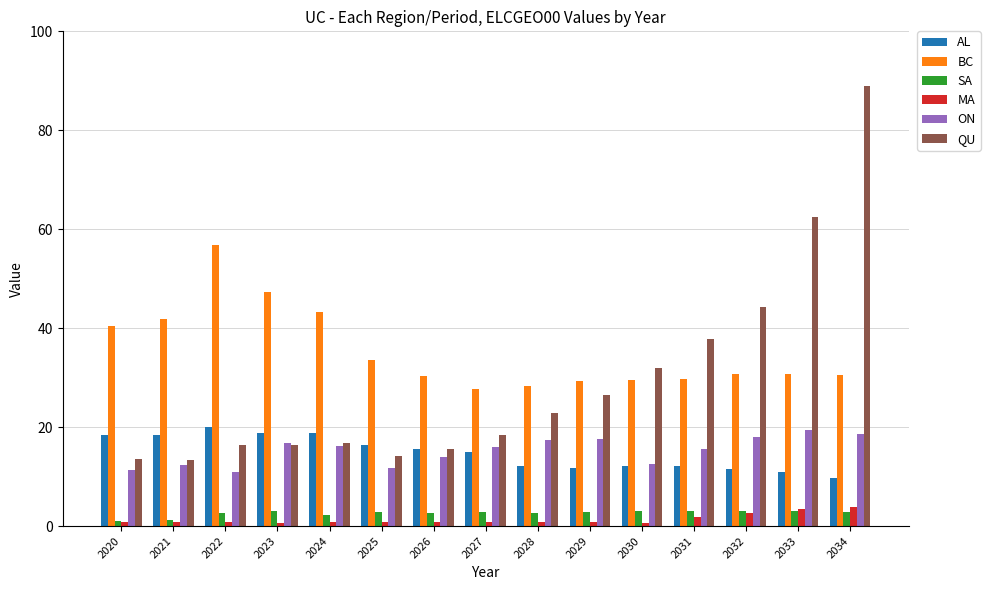

Is it true that ON equals 11.8 at 2025?

True